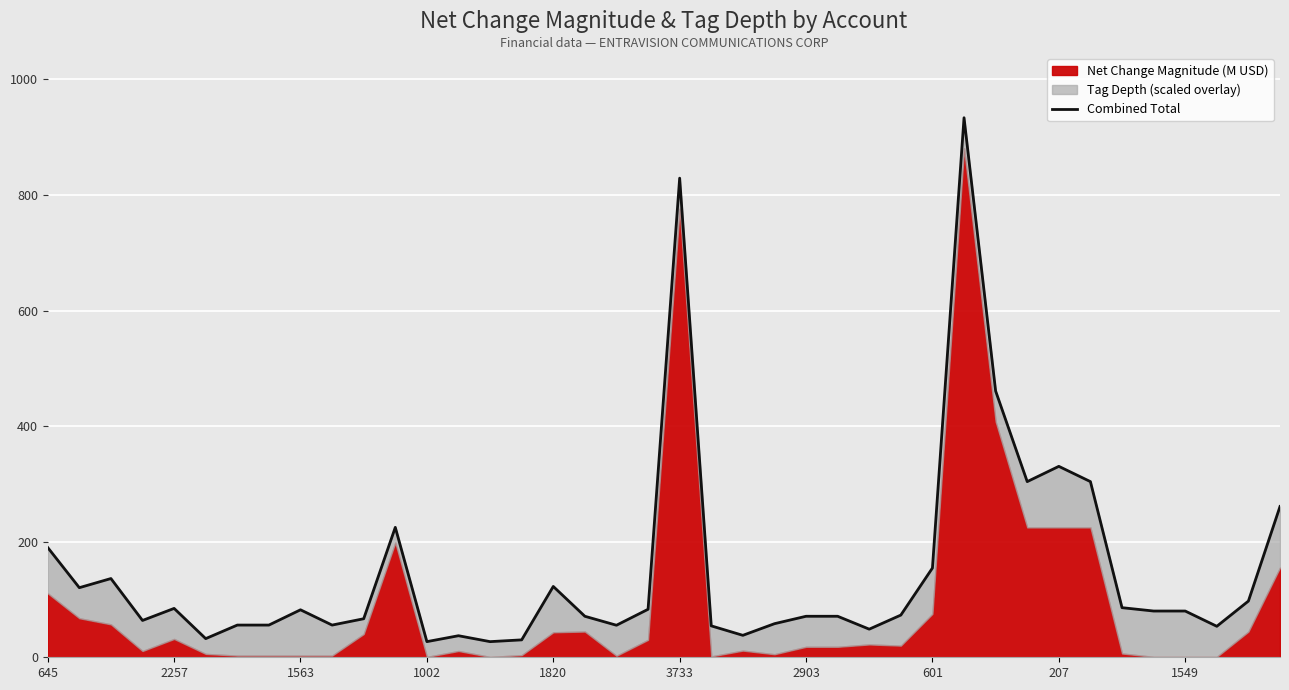

Which has a higher value, 35 or 21?

35